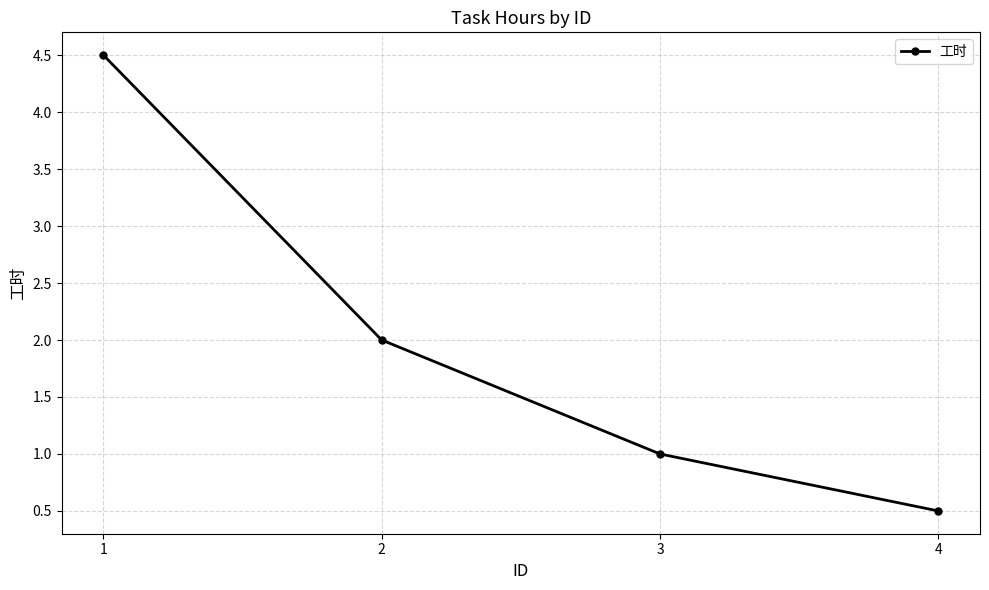

What is the difference between the values at 1 and 2?

2.5